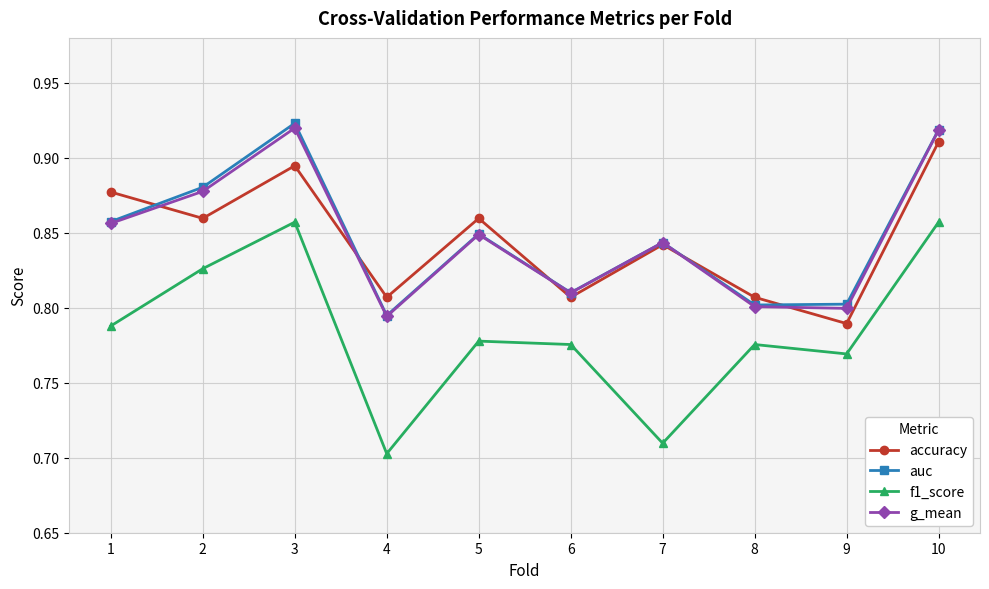

Count the auc values in the range 0 to 1.

10